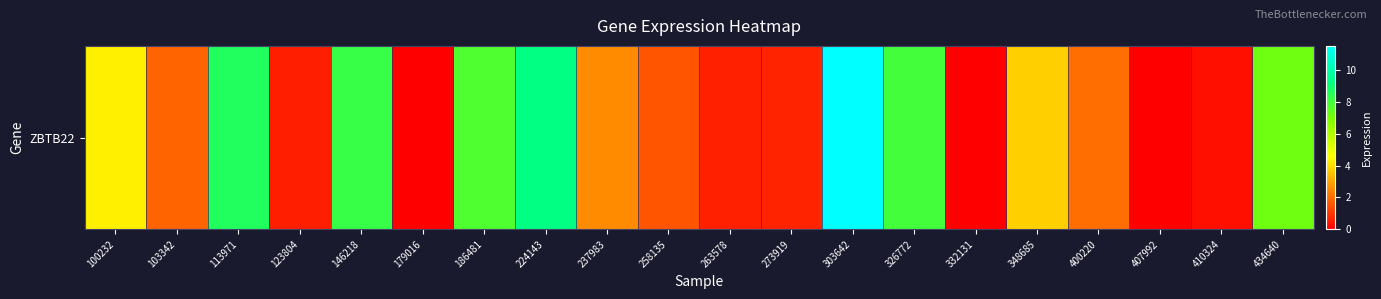

Which has a higher value, 273919 or 186481?

186481